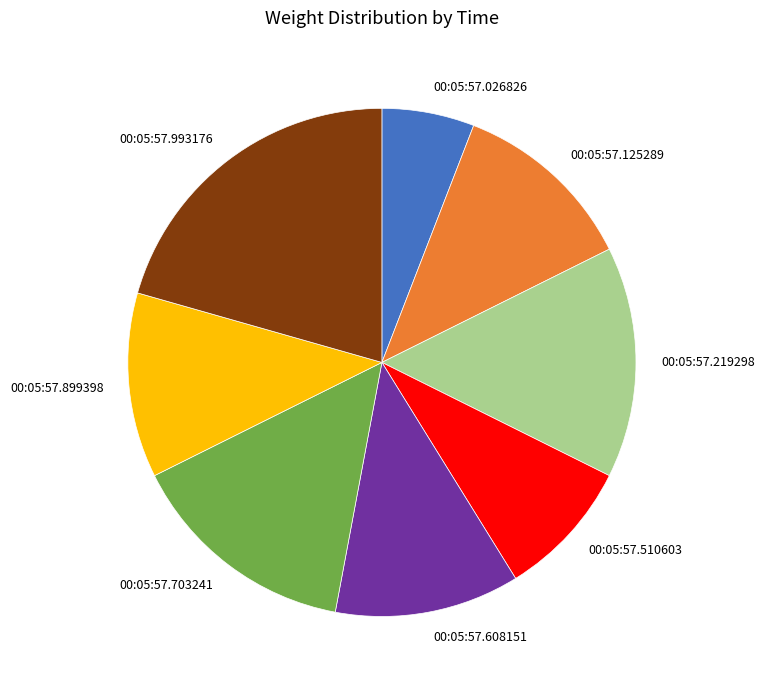

True or false: 00:05:57.993176 accounts for 21% of the total.

True